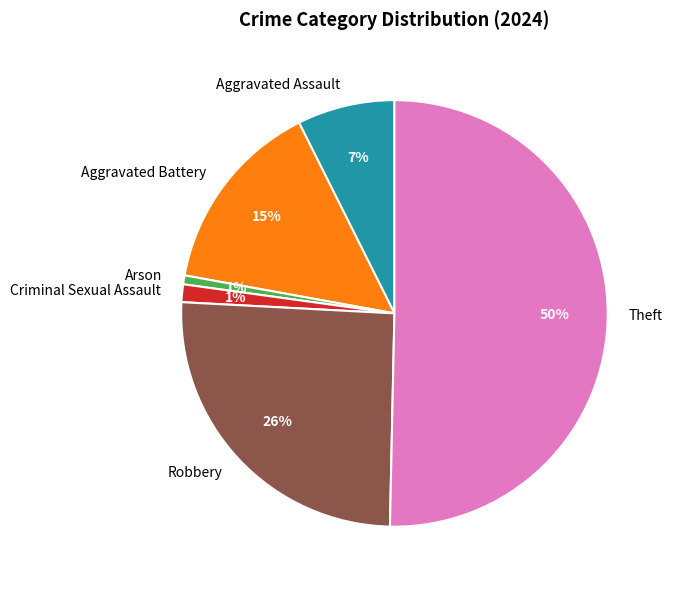

Count the number of slices in the pie.

6